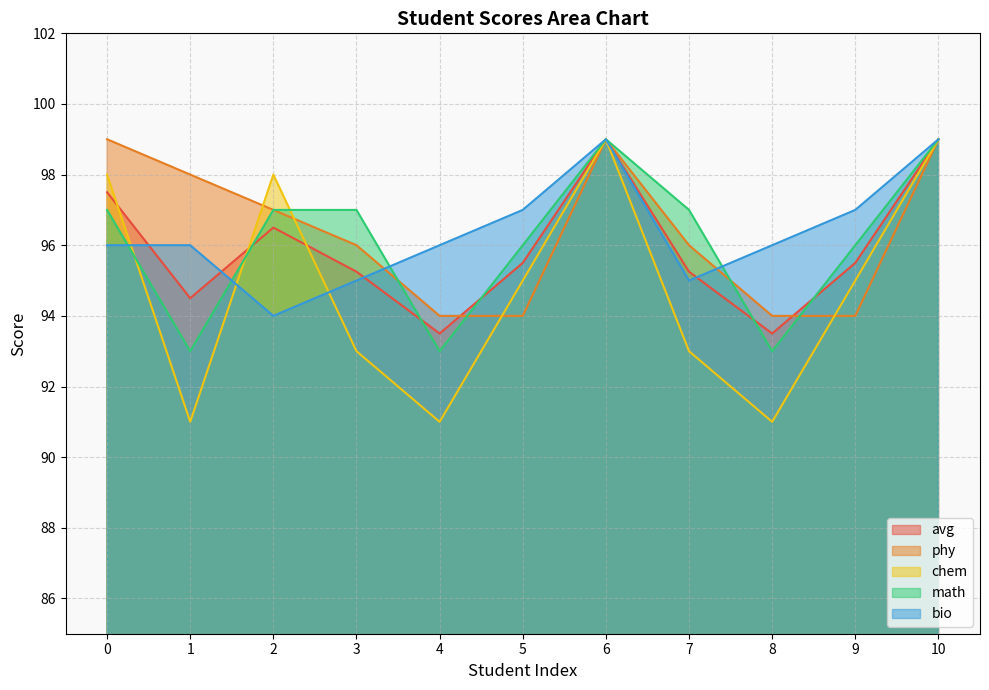

What is the difference between the maximum and second lowest values in the phy series?

5.0